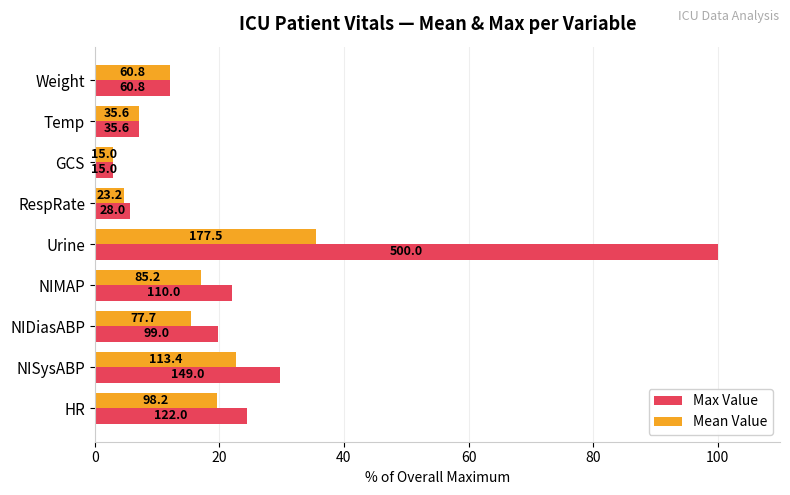

Reading left to right, transcribe all the data shown in this chart.

Max Value: 24.4	29.8	19.8	22.0	100.0	5.6	3.0	7.1	12.2
Mean Value: 19.6	22.7	15.5	17.0	35.5	4.6	3.0	7.1	12.2